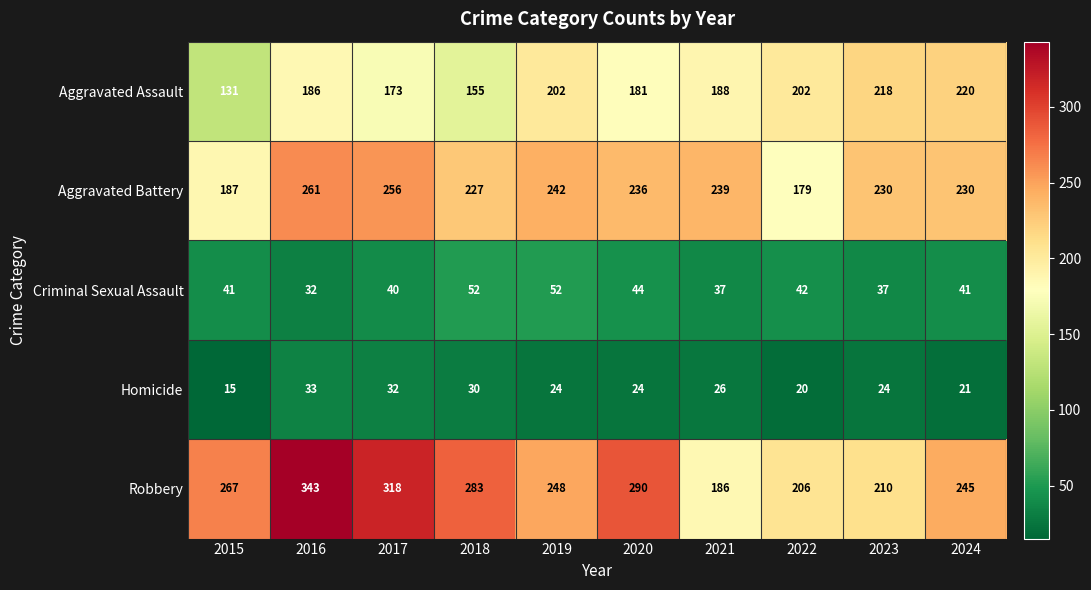

What is the maximum value for Aggravated Battery?

261